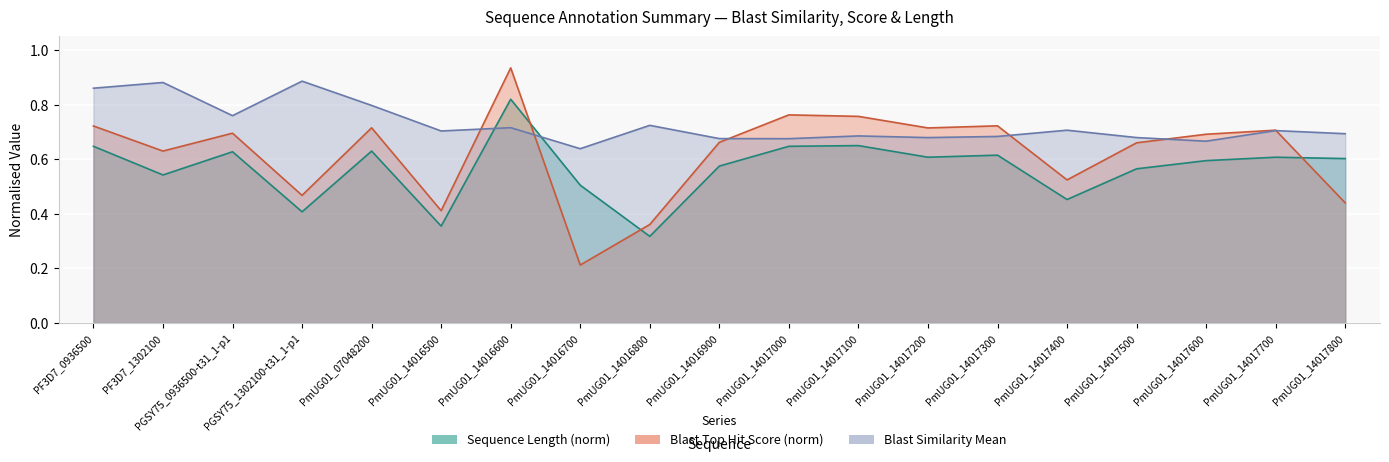

What is the total value across all series at PmUG01_14017300?

2.0